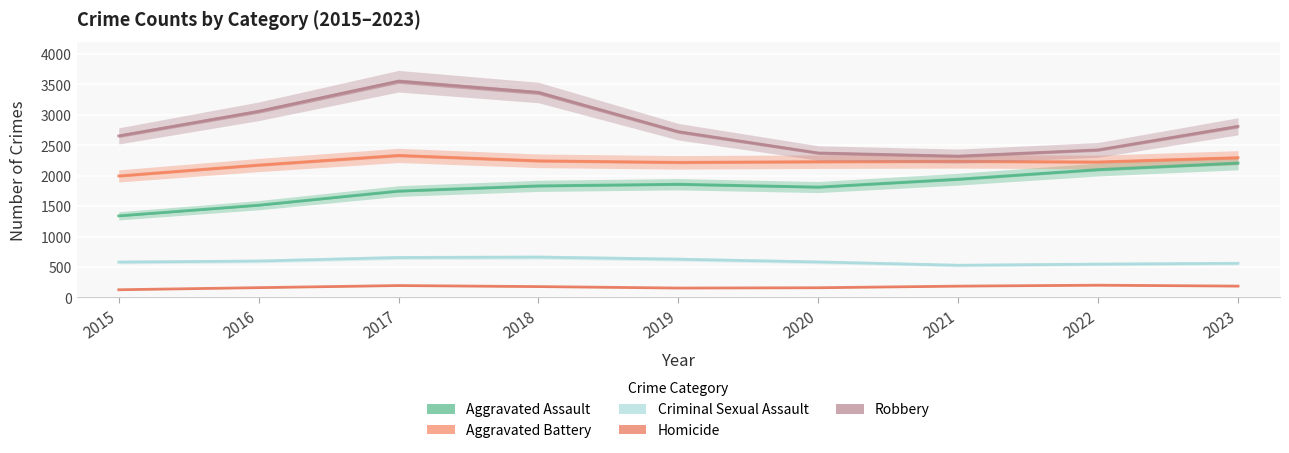

Reading left to right, transcribe all the data shown in this chart.

Aggravated Assault: 2015=1341.0	2016=1516.5	2017=1748.5	2018=1834.0	2019=1860.5	2020=1814.0	2021=1943.5	2022=2101.5	2023=2208.5
Aggravated Battery: 2015=1997.0	2016=2176.0	2017=2334.0	2018=2245.5	2019=2220.0	2020=2231.5	2021=2237.5	2022=2226.5	2023=2297.5
Criminal Sexual Assault: 2015=582.0	2016=599.0	2017=657.0	2018=663.5	2019=629.0	2020=584.0	2021=530.0	2022=548.5	2023=562.0
Homicide: 2015=127.0	2016=161.5	2017=196.0	2018=179.0	2019=155.0	2020=160.0	2021=186.5	2022=202.0	2023=187.0
Robbery: 2015=2655.0	2016=3058.5	2017=3553.0	2018=3367.5	2019=2723.5	2020=2374.0	2021=2322.5	2022=2425.0	2023=2812.0